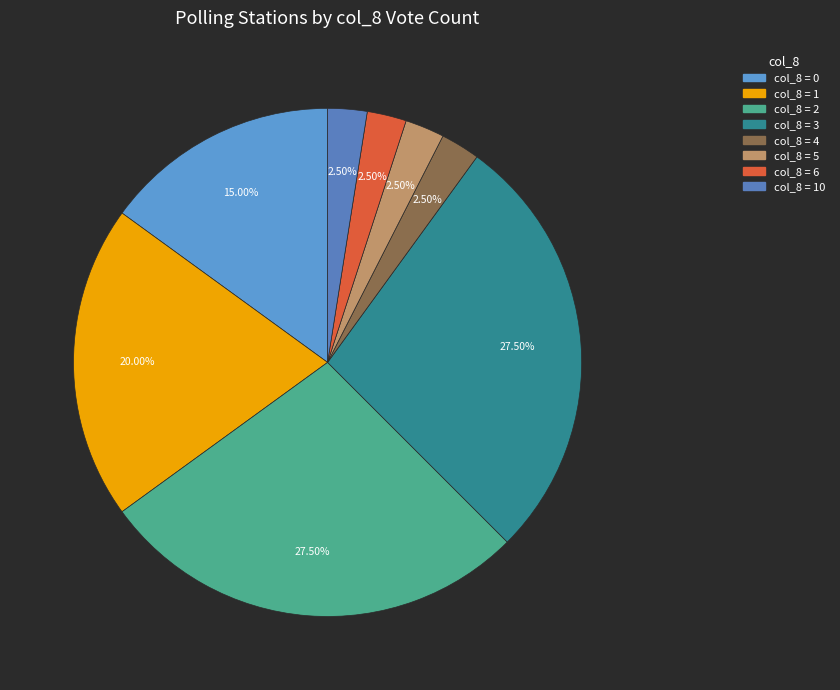

How many slices are in this pie chart?

8